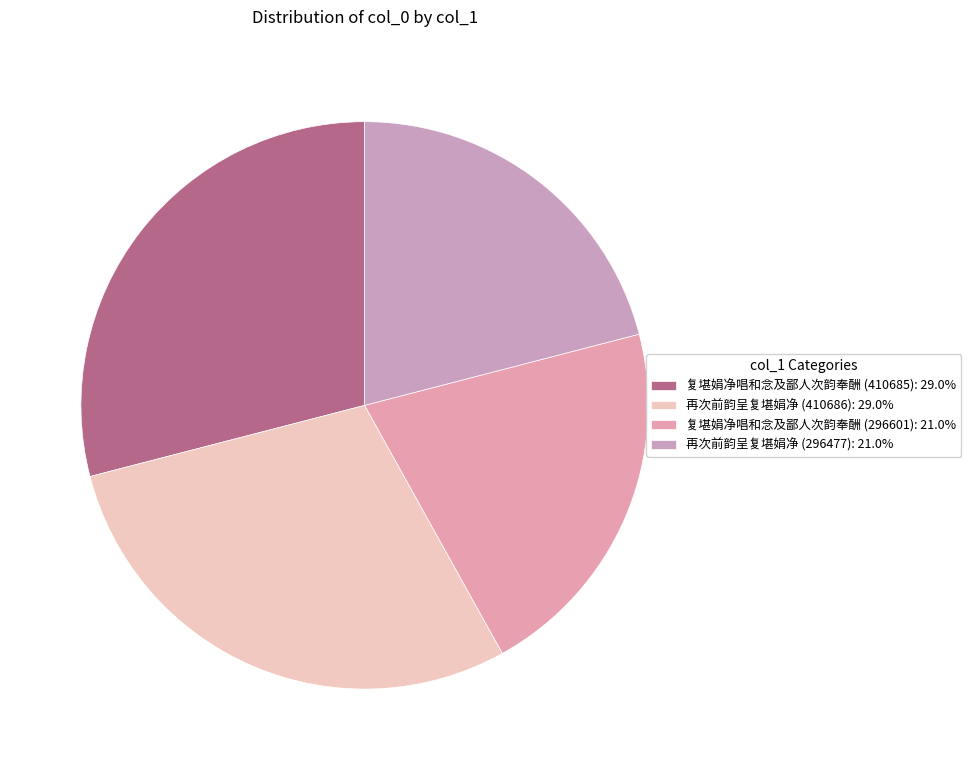

How many segments does this pie chart have?

4